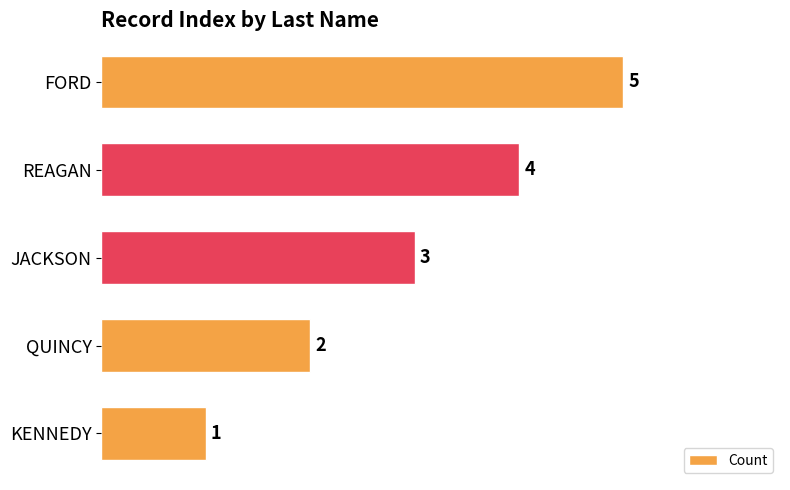

What is the change in value from KENNEDY to JACKSON?

+2